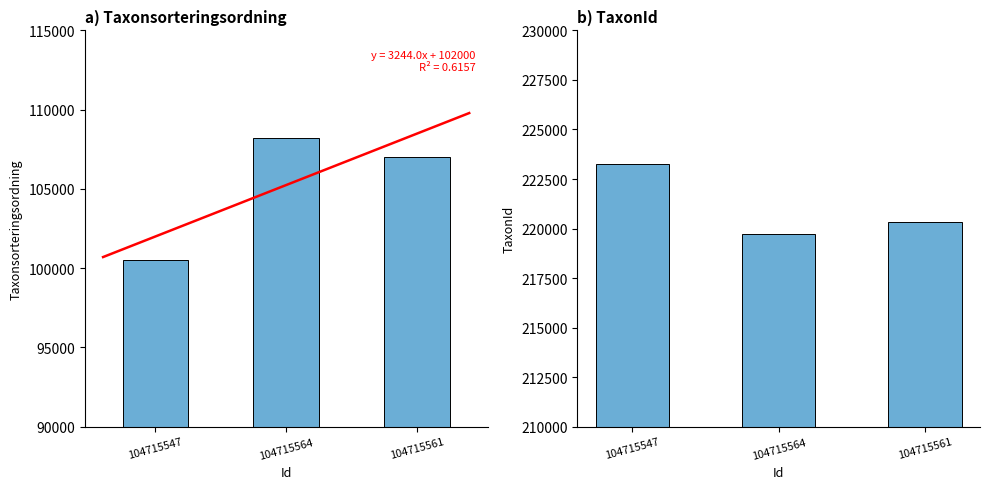

How many distinct data groups are displayed?

2